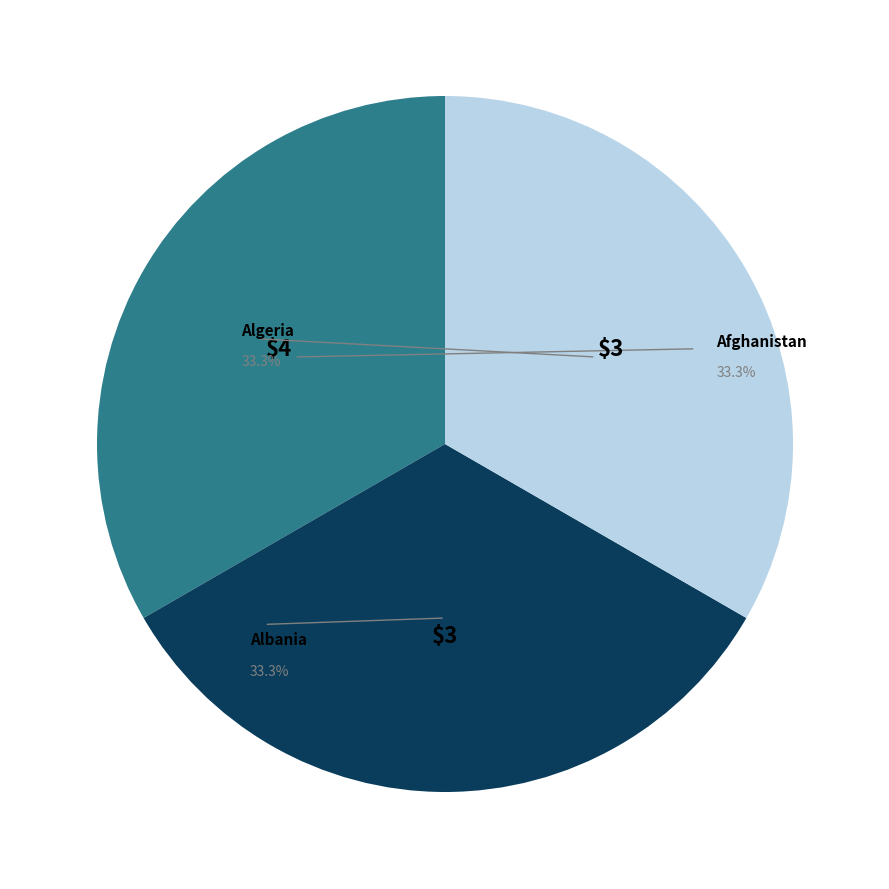

Between Afghanistan and Albania, which is larger?

Afghanistan